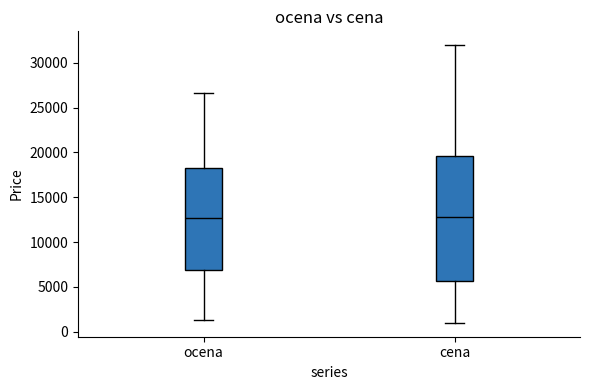

Which box is the tallest, from its lower edge to its upper edge?

cena